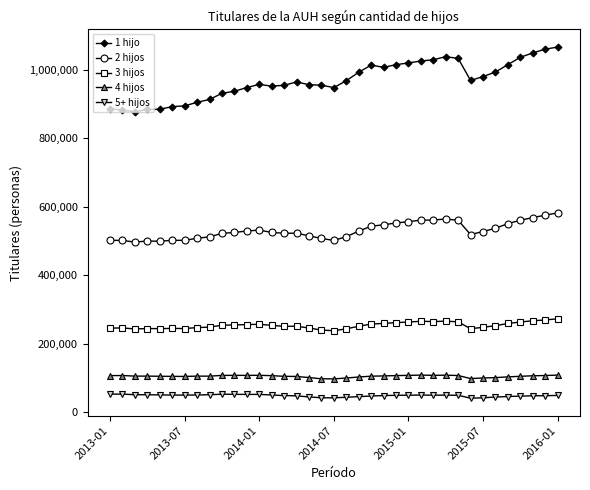

What is the maximum value shown in the chart?

1067176